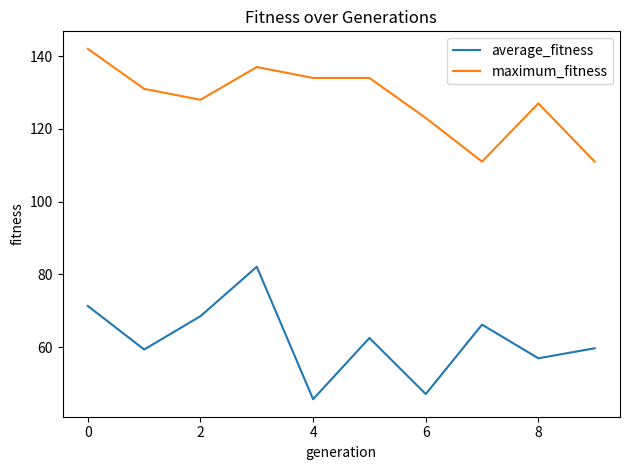

What is the difference between the maximum and minimum values in the maximum_fitness series?

31.0